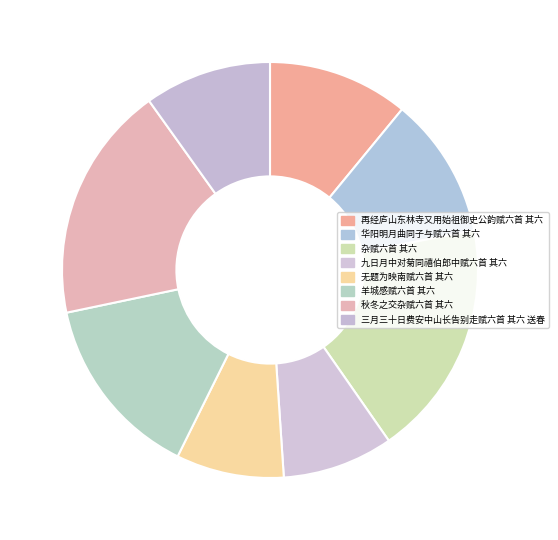

Is it true that 羊城感赋六首 其六 is 14% of the pie?

True